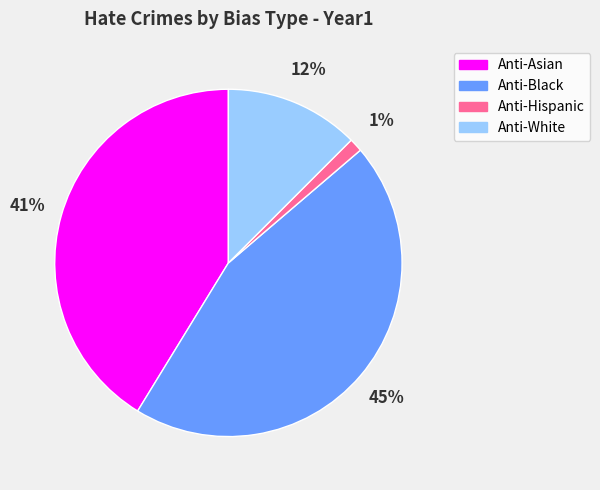

To the nearest percent, what is the average slice percentage?

25%